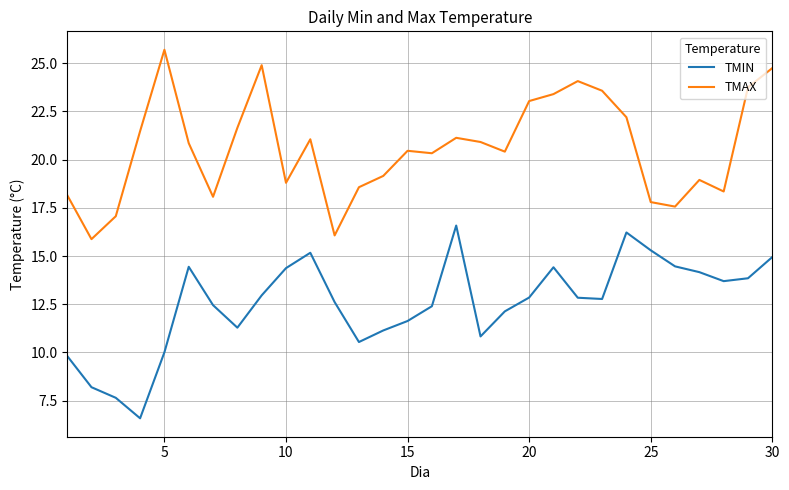

Which series has the largest total across all categories?

TMAX